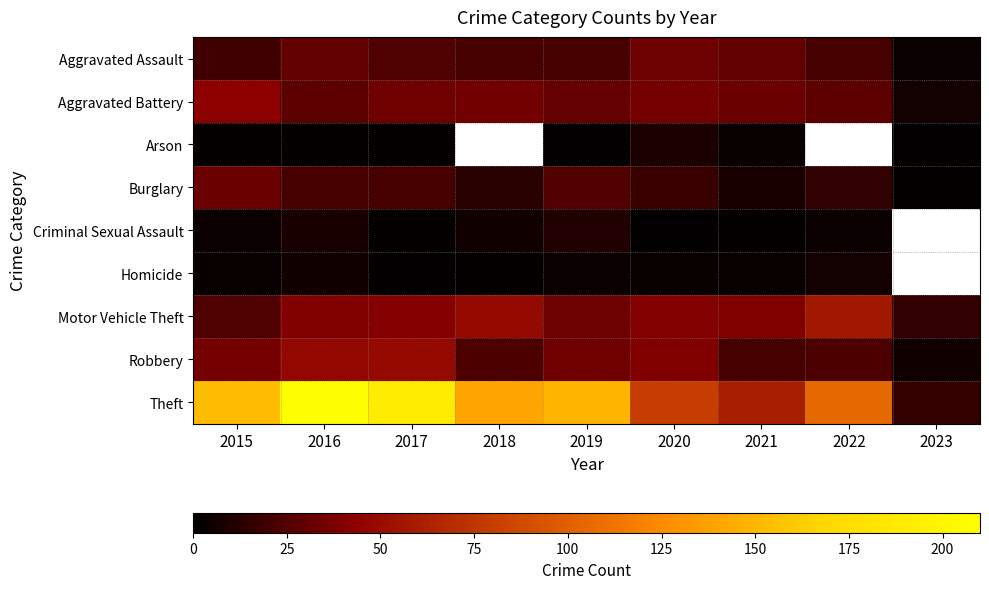

How many categories are shown in the chart?

9